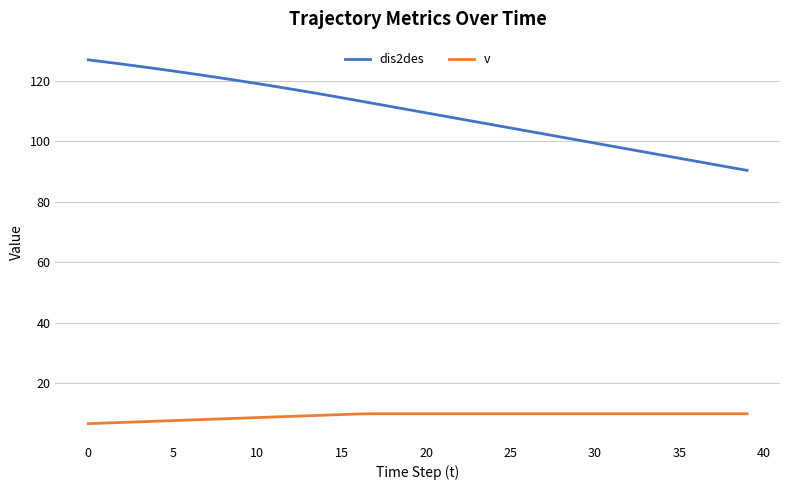

Is this an area chart (filled region under the line)?

No